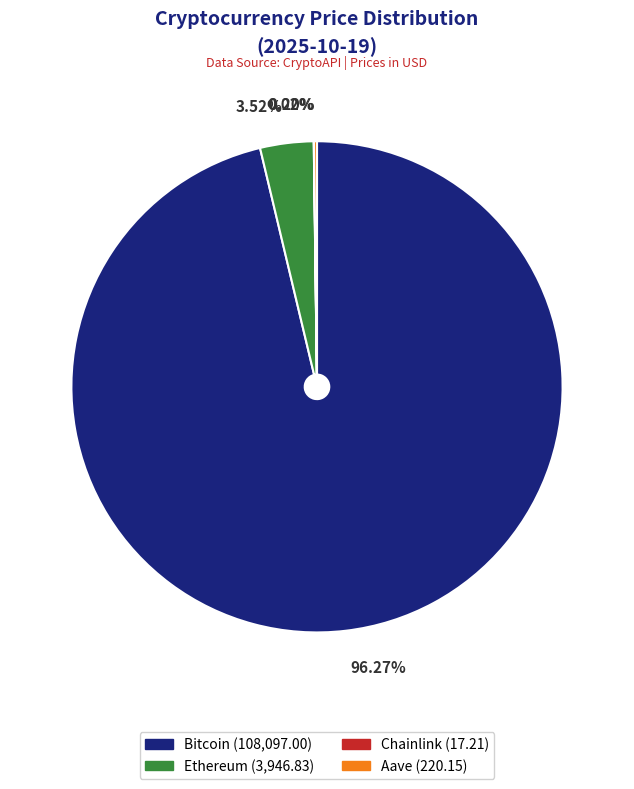

What is the largest slice in the pie chart?

Bitcoin